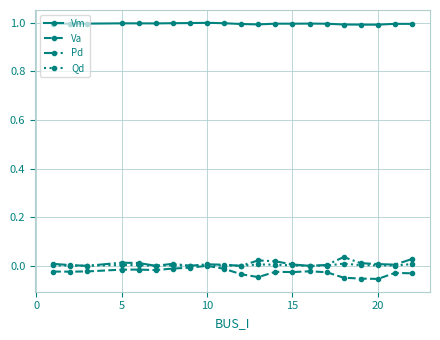

Which series has the largest total across all categories?

Vm